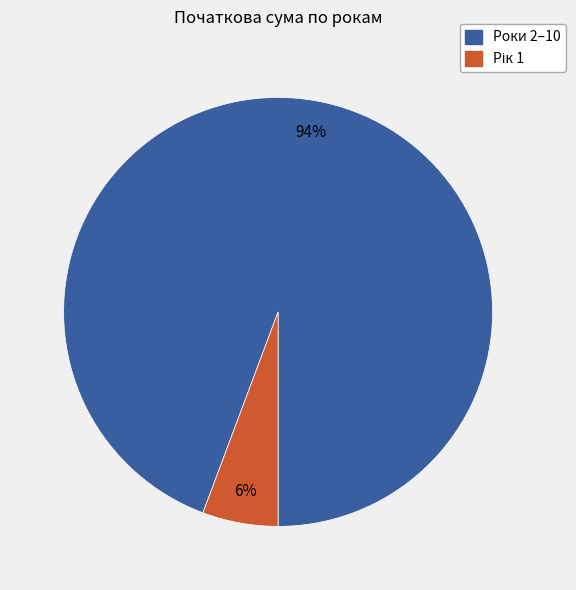

Is there a majority slice in this chart?

Yes